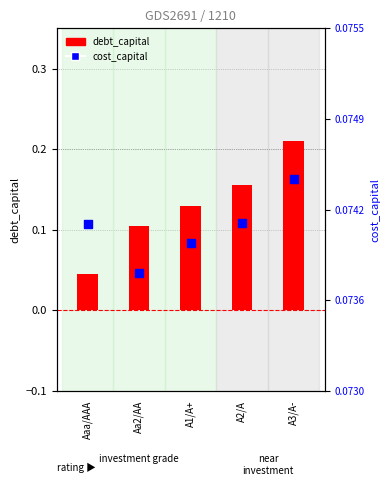

Which series has the largest Y range (max minus min)?

debt_capital